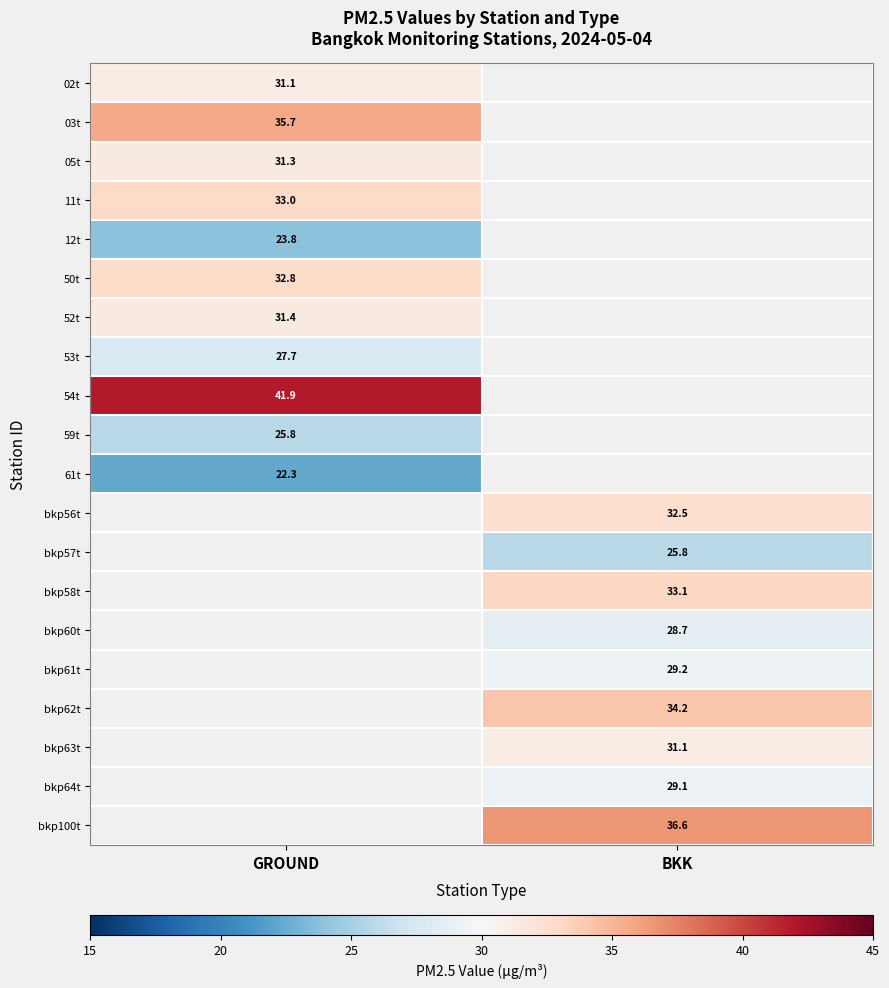

The value of 53t at GROUND is 27.7. True or false?

True